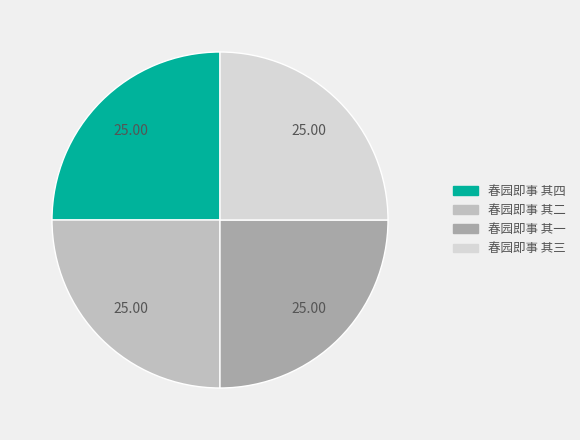

How many slices are in this pie chart?

4